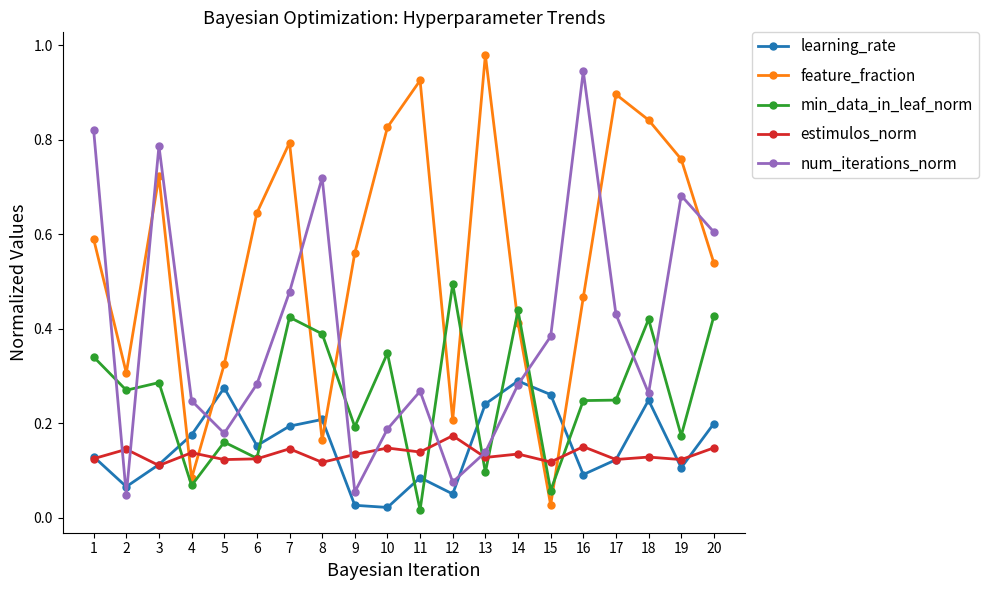

Which series has the largest total across all categories?

feature_fraction